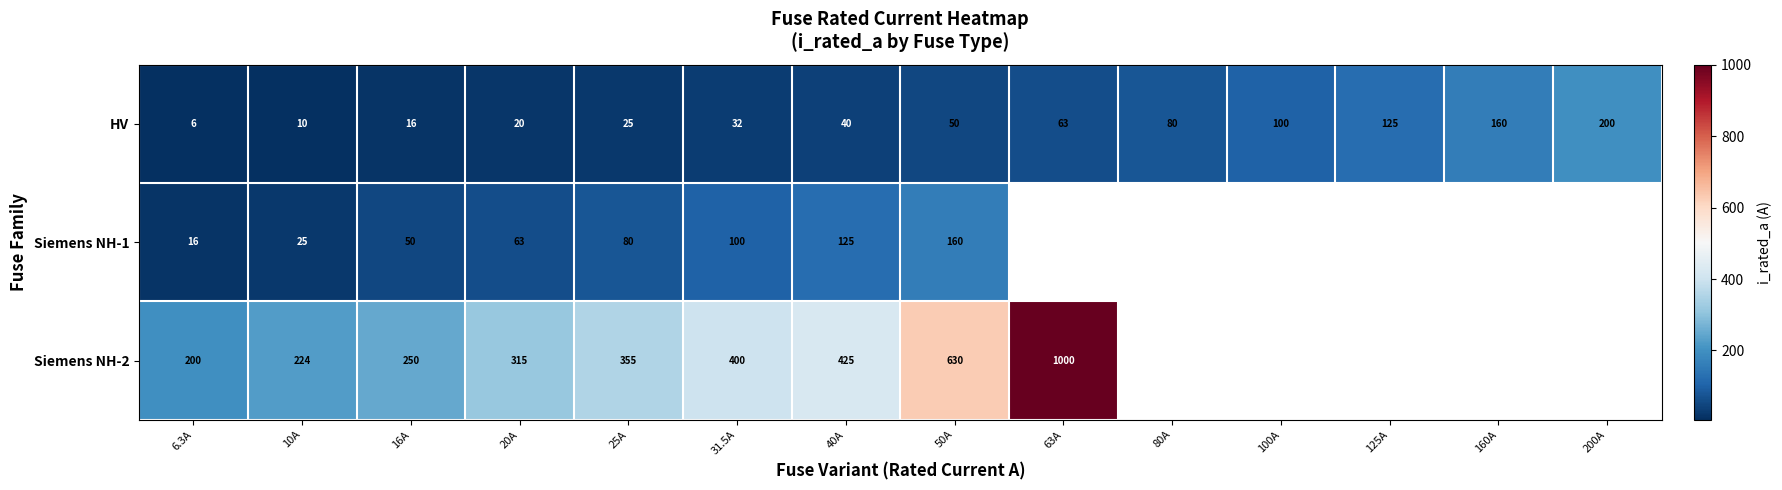

What is the total value across all series at 40A?

590.0